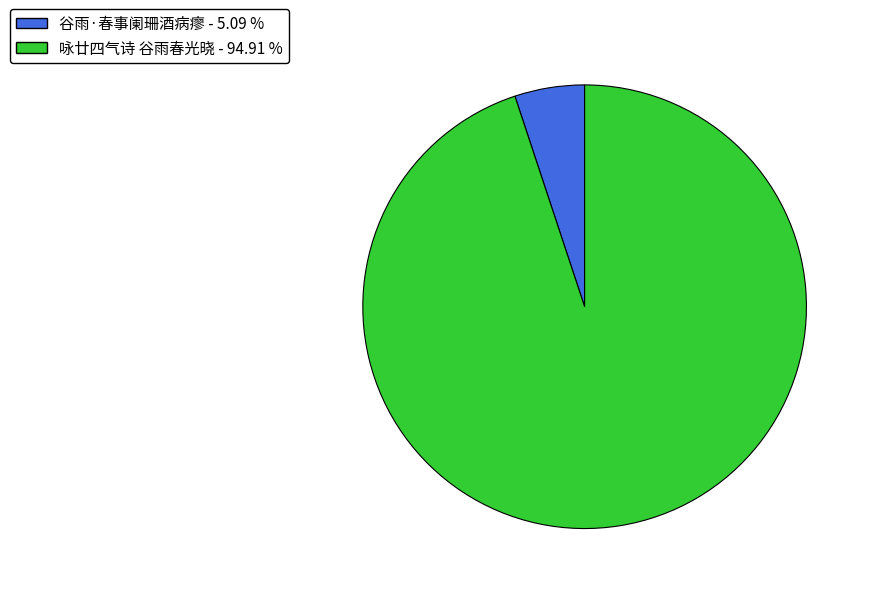

Approximately how many times larger is the value at 咏廿四气诗 谷雨春光晓 - 94.91 % compared to 谷雨·春事阑珊酒病瘳 - 5.09 %?

18.6